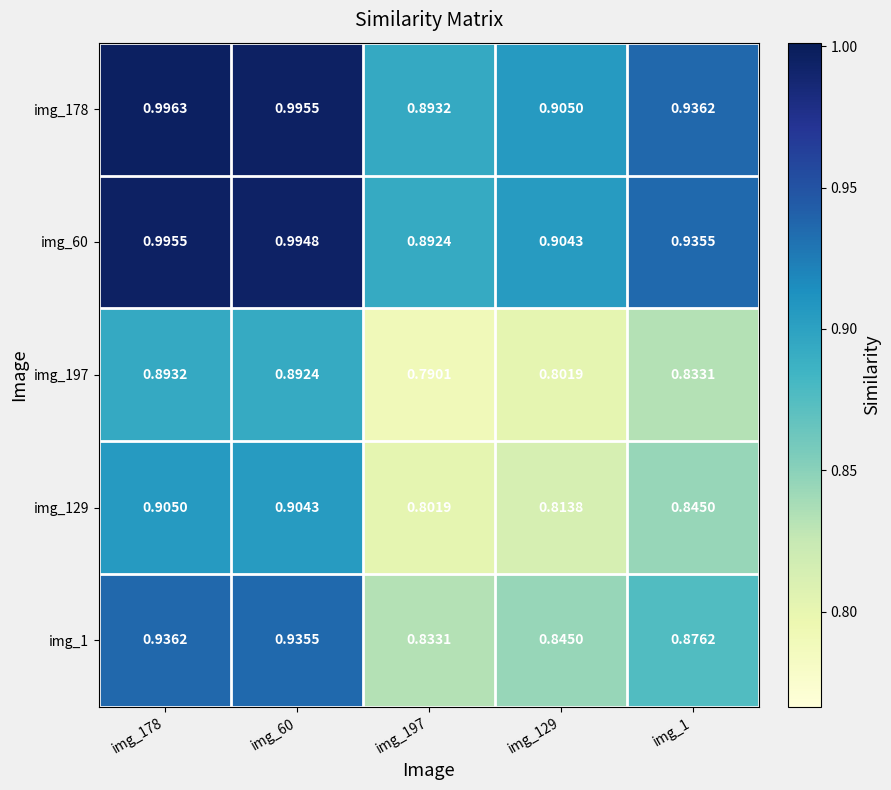

Reading left to right, extract all data points from this chart.

img_178: img_178=1.0	img_60=1.0	img_197=0.9	img_129=0.9	img_1=0.9
img_60: img_178=1.0	img_60=1.0	img_197=0.9	img_129=0.9	img_1=0.9
img_197: img_178=0.9	img_60=0.9	img_197=0.8	img_129=0.8	img_1=0.8
img_129: img_178=0.9	img_60=0.9	img_197=0.8	img_129=0.8	img_1=0.8
img_1: img_178=0.9	img_60=0.9	img_197=0.8	img_129=0.8	img_1=0.9